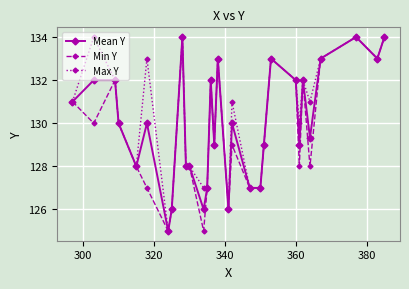

What is the greatest value displayed?

134.0